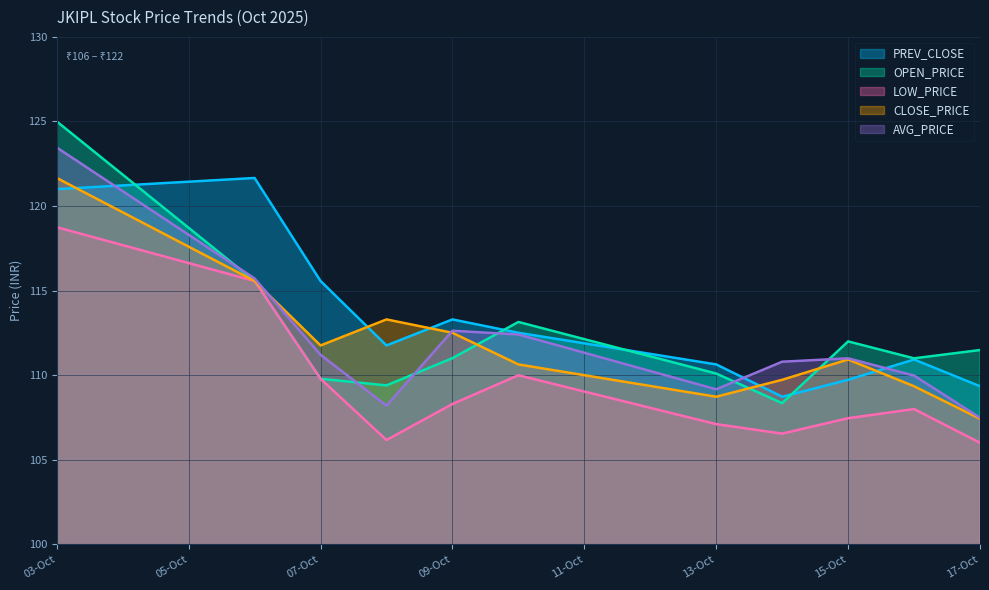

What is the minimum value for OPEN_PRICE?

108.3